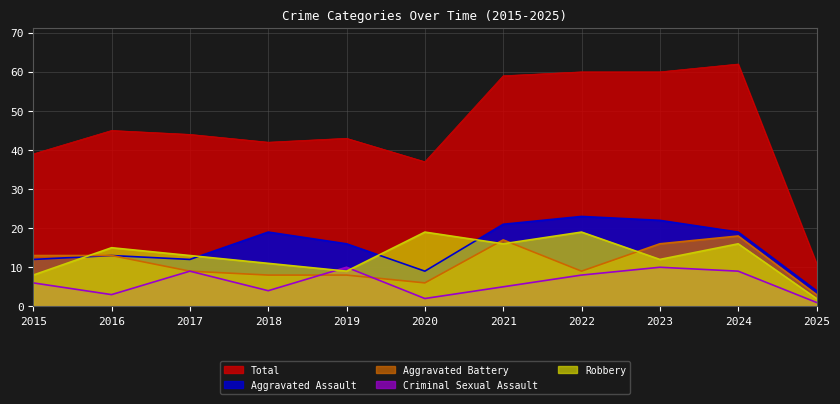

Between which two adjacent categories do Criminal Sexual Assault and Aggravated Battery first intersect?

2018 and 2019